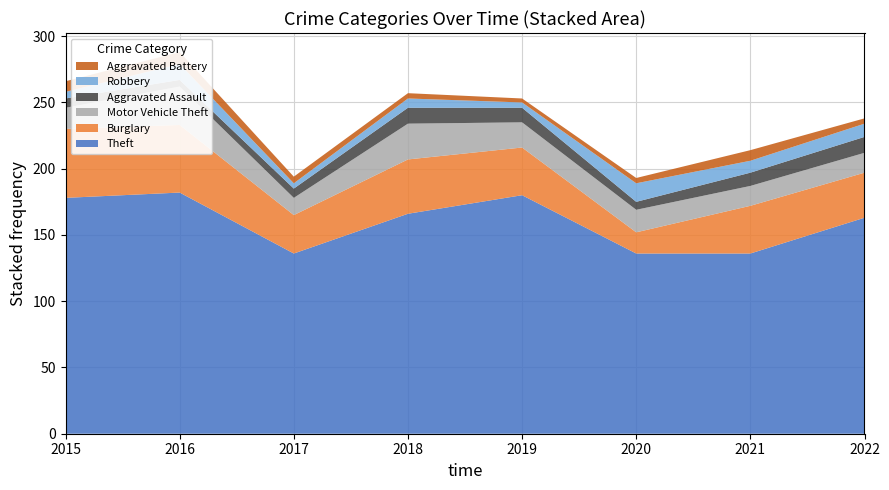

Reading right to left, transcribe all the data shown in this chart.

Theft: 2022=163	2021=136	2020=136	2019=180	2018=166	2017=136	2016=182	2015=178
Burglary: 2022=34	2021=36	2020=16	2019=36	2018=41	2017=29	2016=51	2015=52
Motor Vehicle Theft: 2022=15	2021=15	2020=17	2019=19	2018=27	2017=13	2016=29	2015=16
Aggravated Assault: 2022=12	2021=10	2020=6	2019=11	2018=12	2017=7	2016=5	2015=7
Robbery: 2022=10	2021=9	2020=14	2019=4	2018=7	2017=4	2016=12	2015=5
Aggravated Battery: 2022=4	2021=8	2020=4	2019=3	2018=4	2017=5	2016=9	2015=8